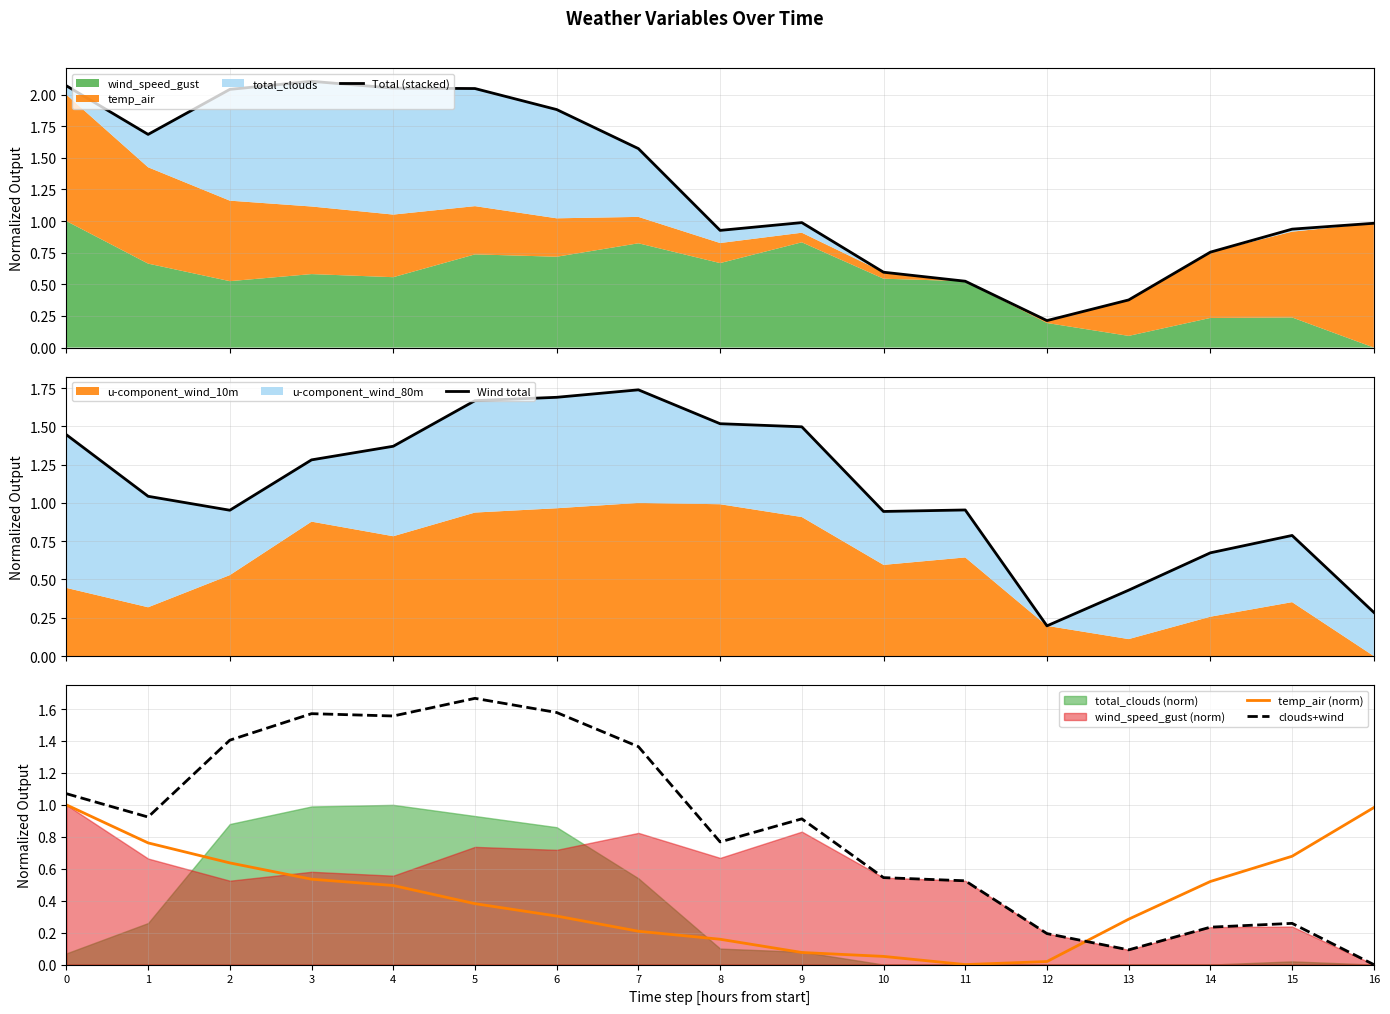

What is the difference between the maximum and minimum values in the Wind total series?

1.5